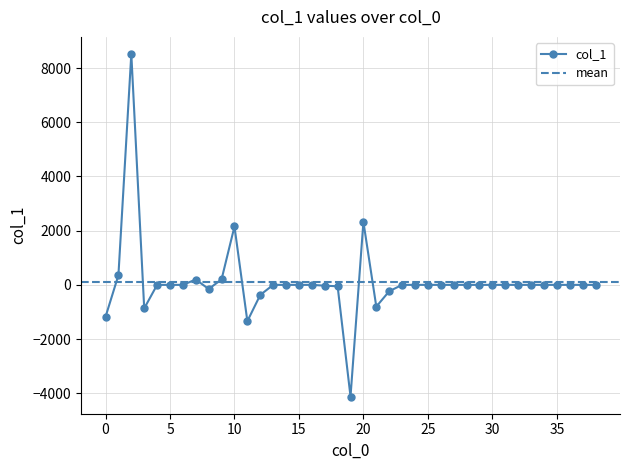

True or false: the data shows 0.0 at 36.

True